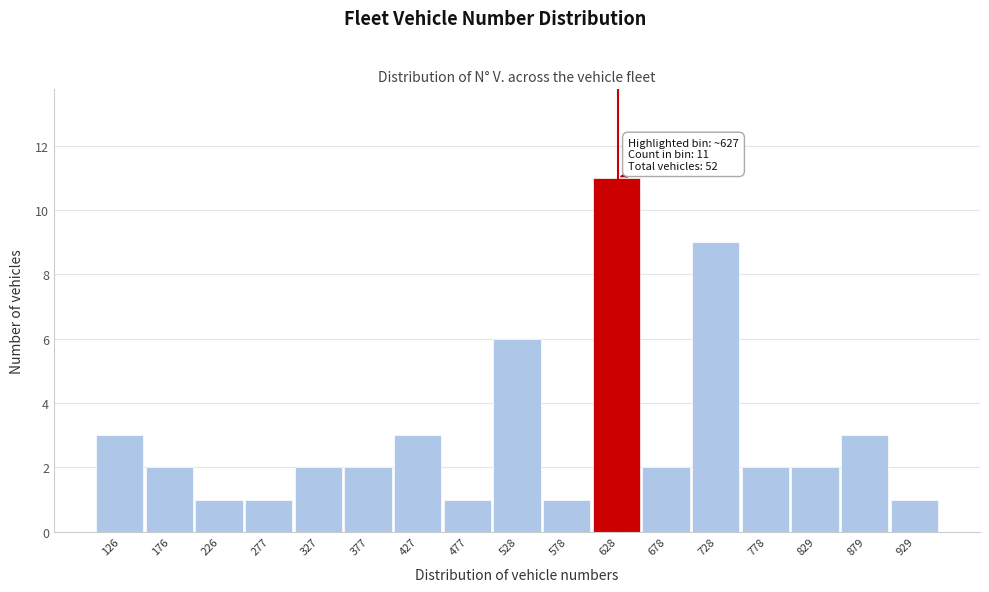

Over which range of the x-axis is the bar tallest?

600 to 650